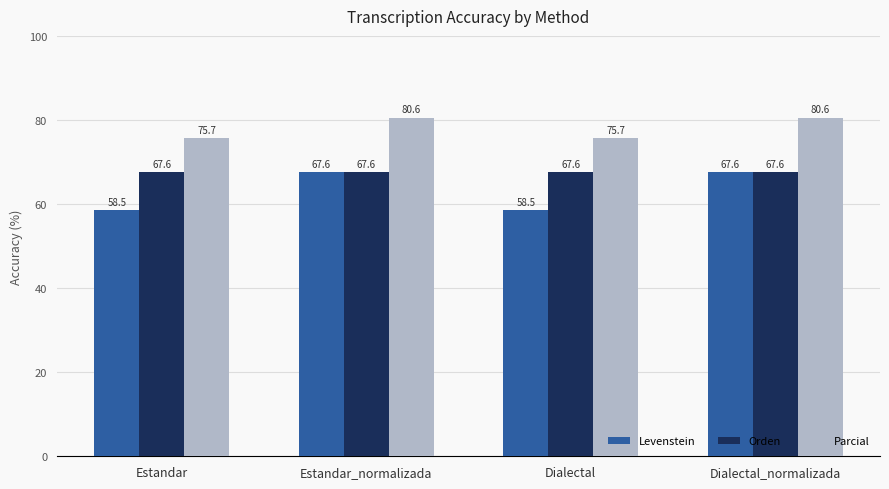

How many distinct data groups are displayed?

3